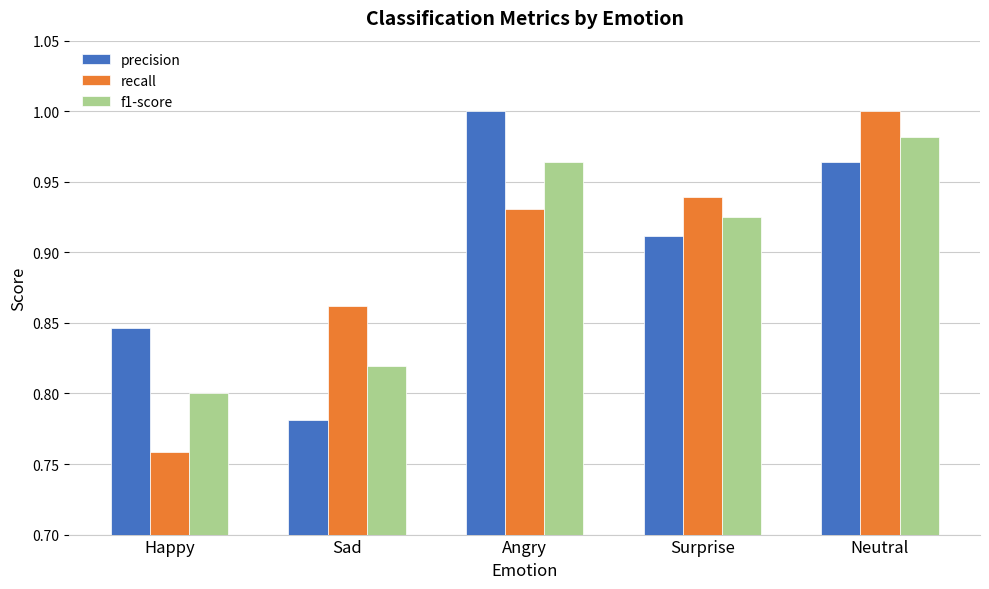

At which label is f1-score closest to 0?

Happy